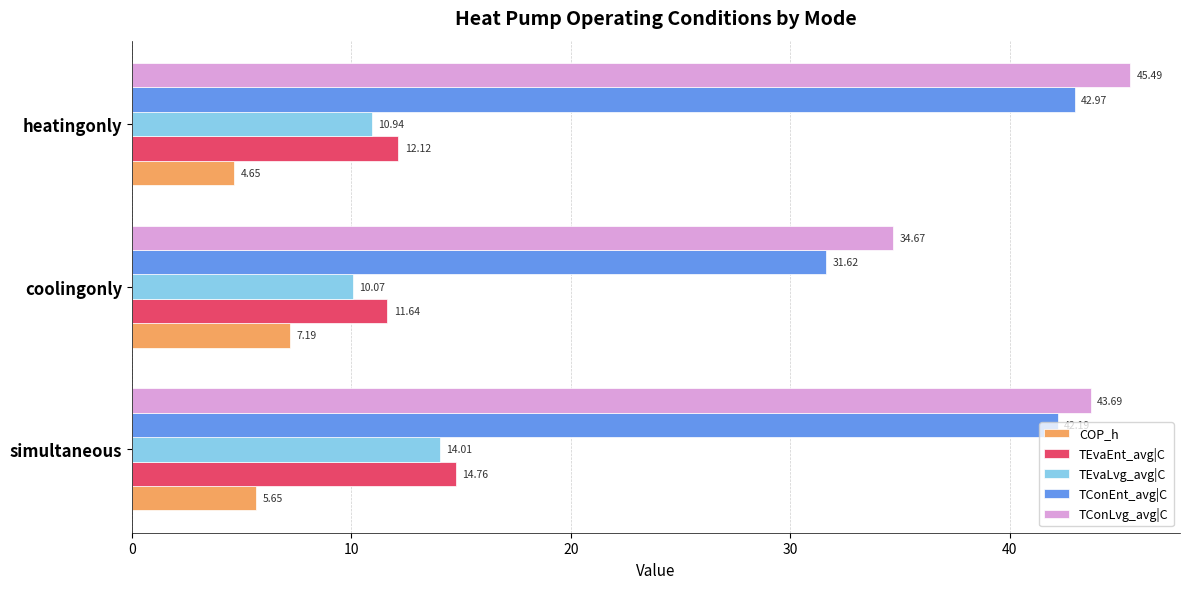

What is the average value of the COP_h series?

5.8